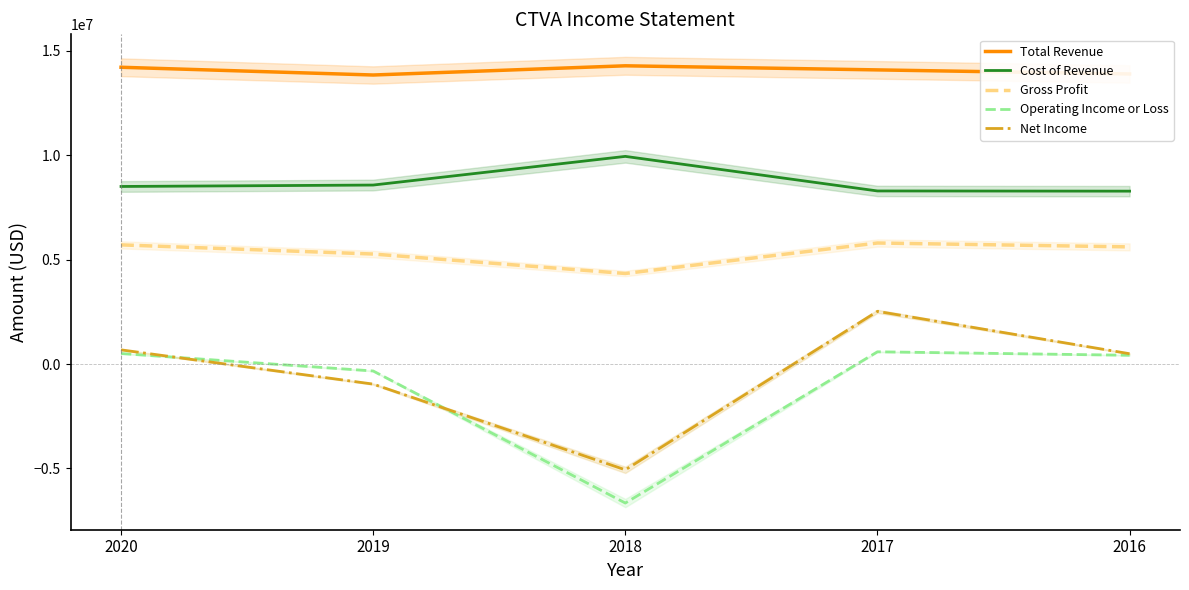

True or false: Net Income and Total Revenue intersect in this chart.

False